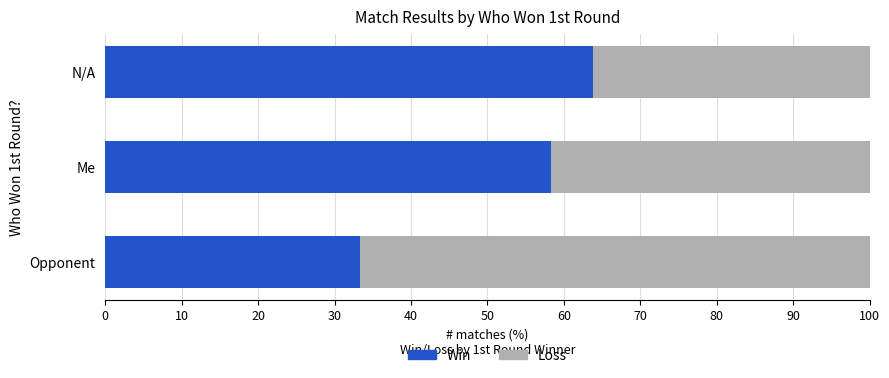

How many distinct data groups are displayed?

2